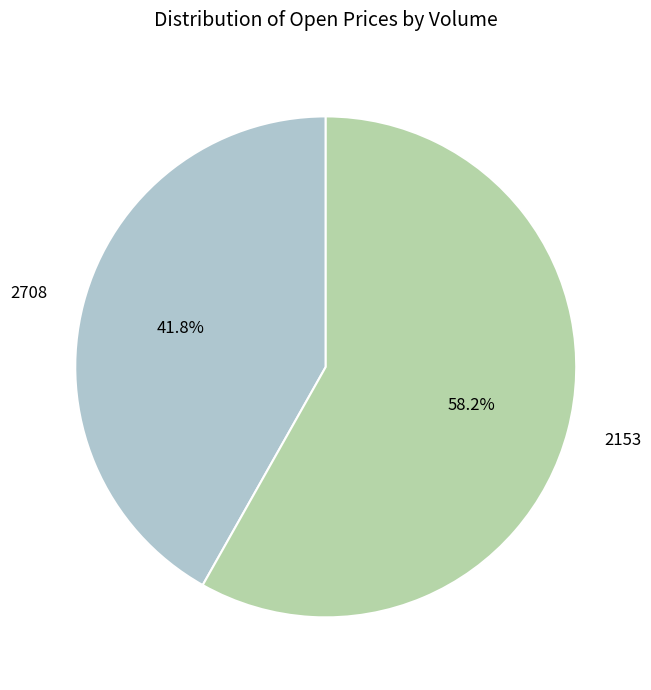

What is the largest slice in the pie chart?

2153